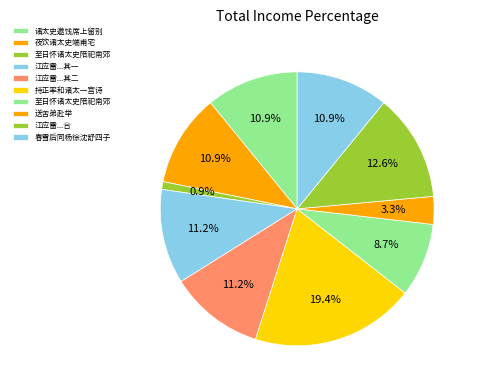

Is there any slice that represents more than half of the pie?

No